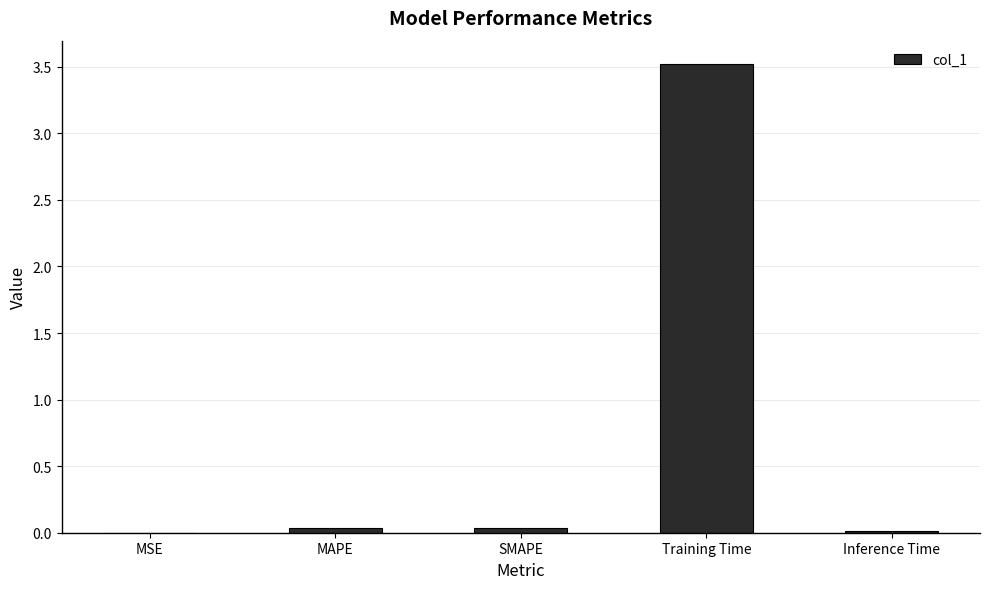

What is the maximum value shown in the chart?

3.5